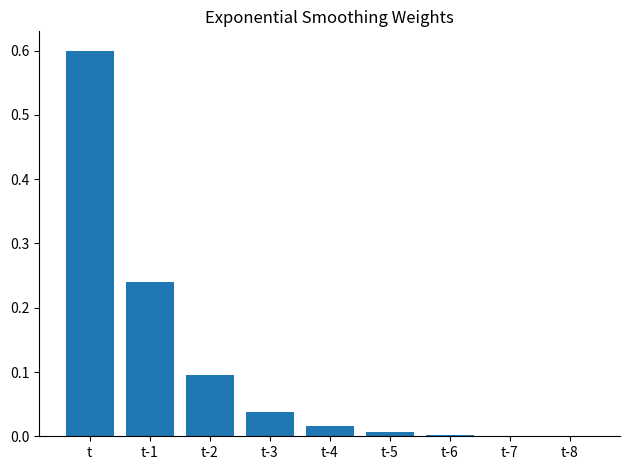

Are the bars horizontal?

No